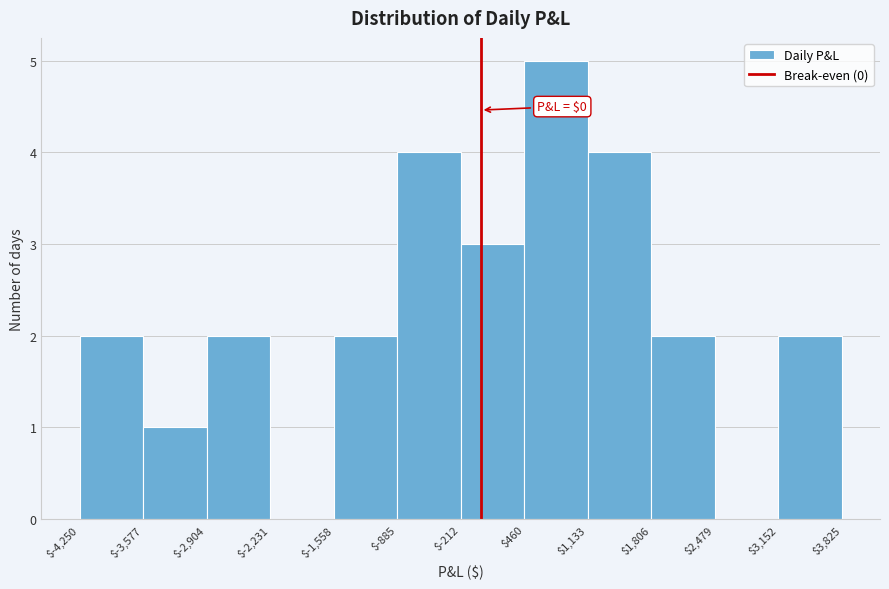

Which range on the x-axis has the tallest bar?

$460 to $1,133